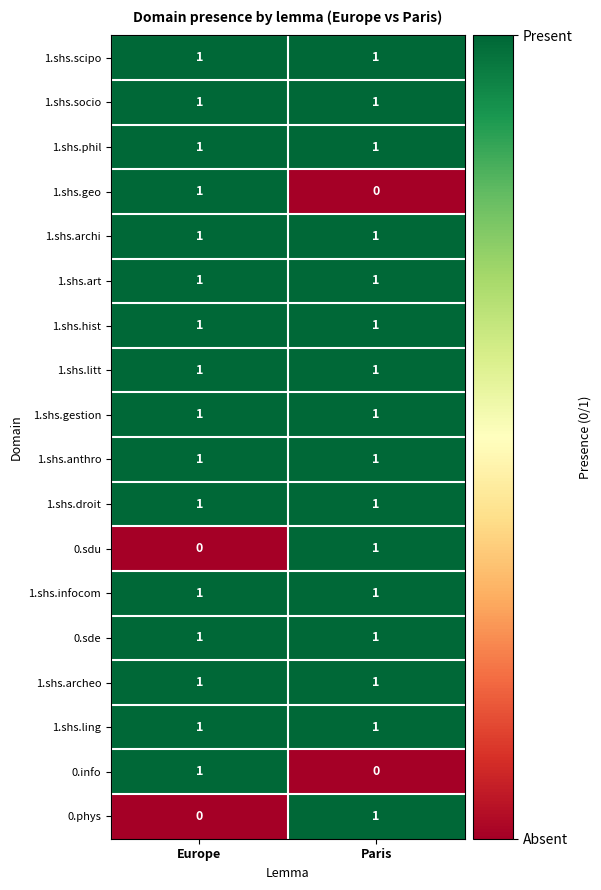

What is the total value across all series at Paris?

16